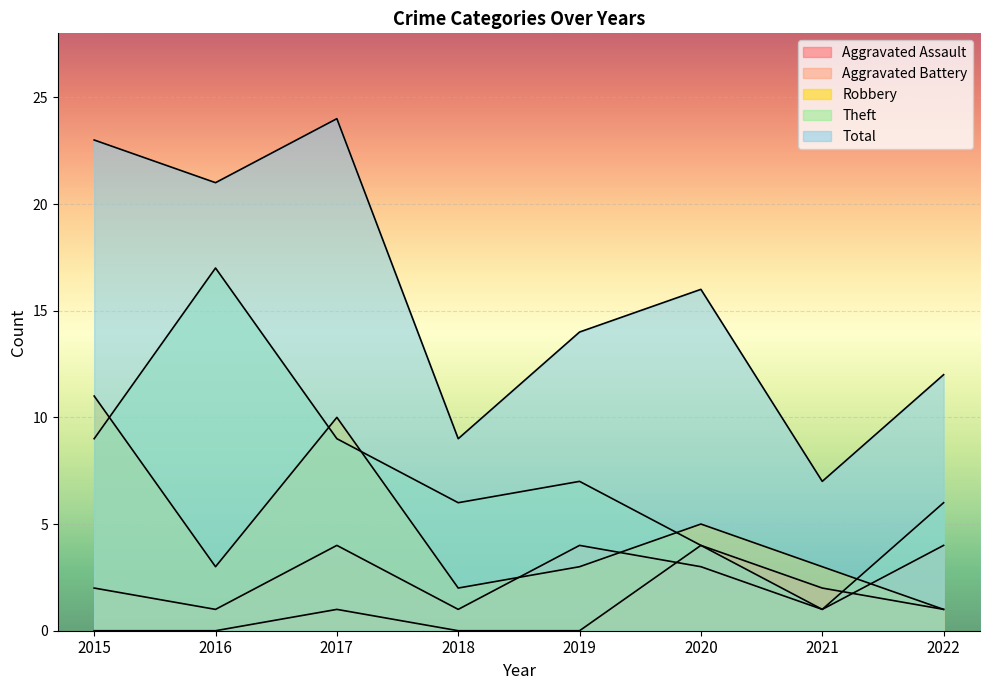

What is the sum of all Aggravated Battery values?

20